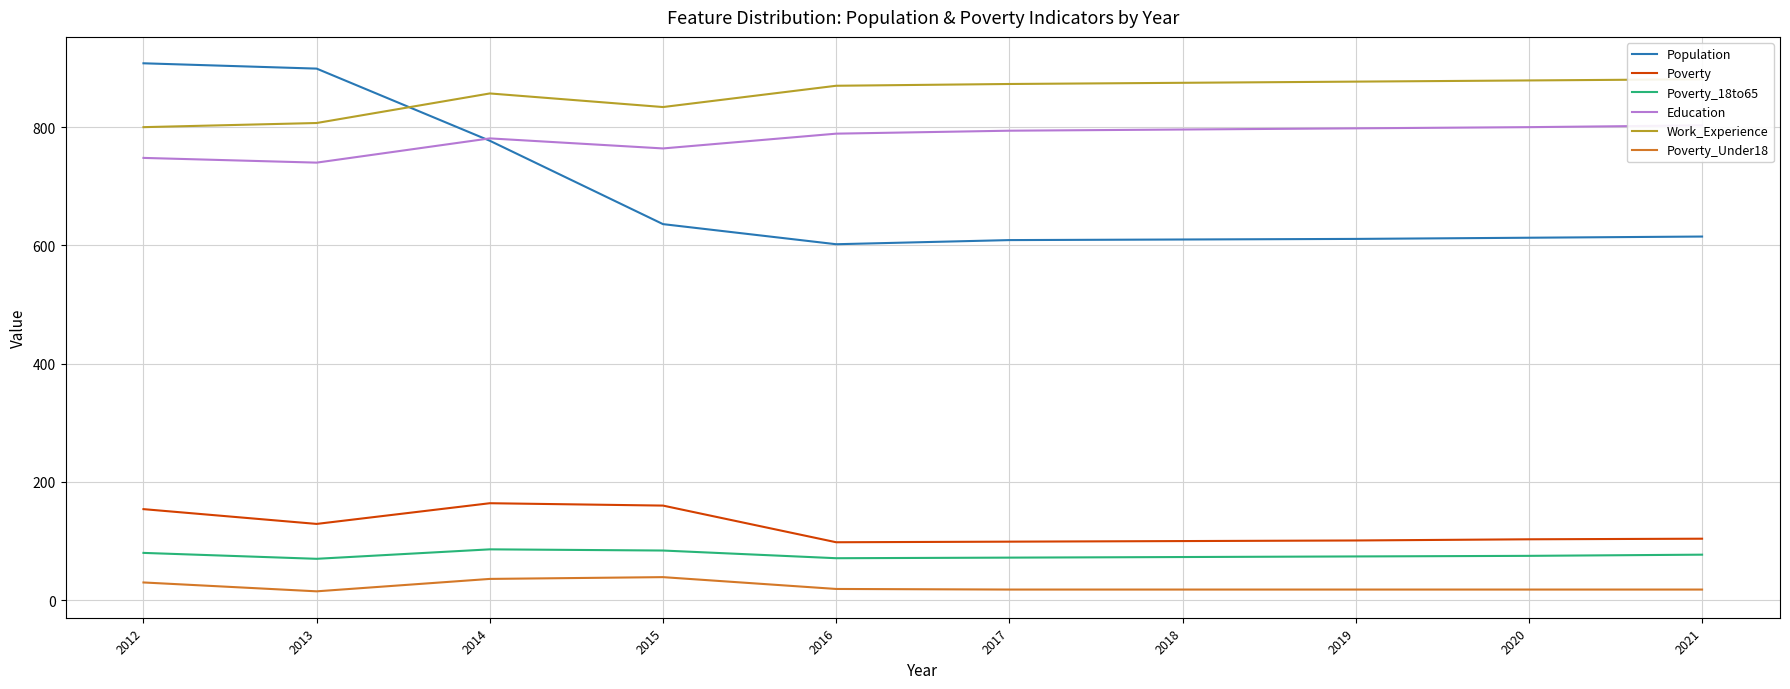

What is the difference between the Population values at 2012 and 2013?

9